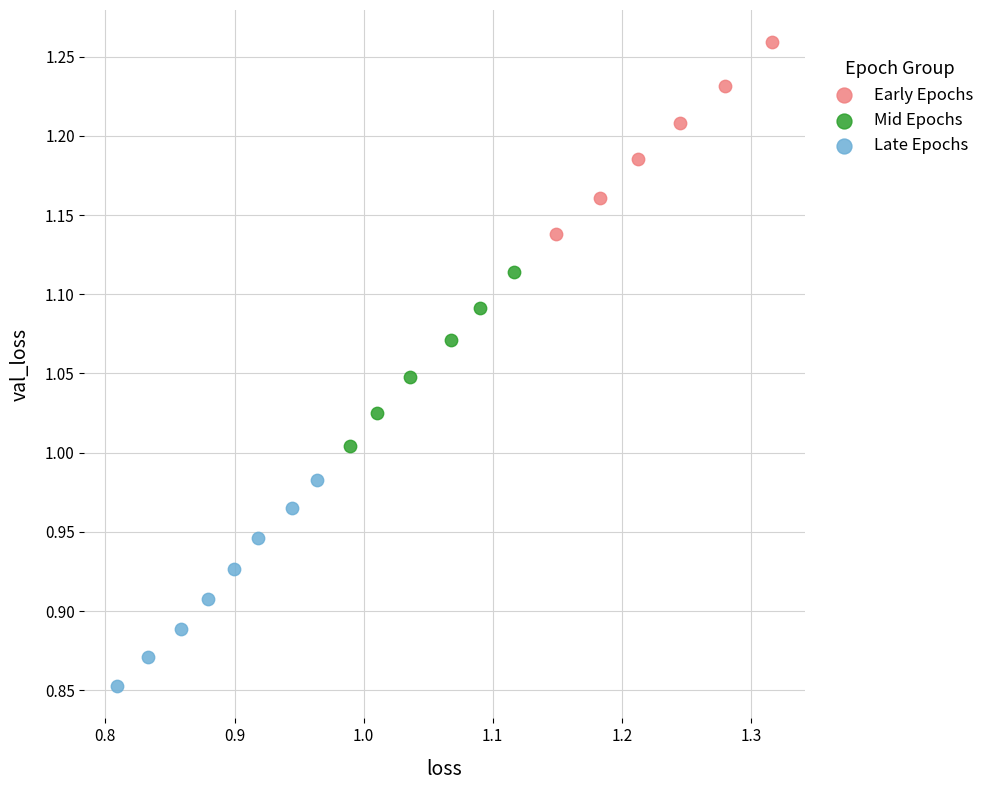

Which series contains the lowest Y value?

Late Epochs